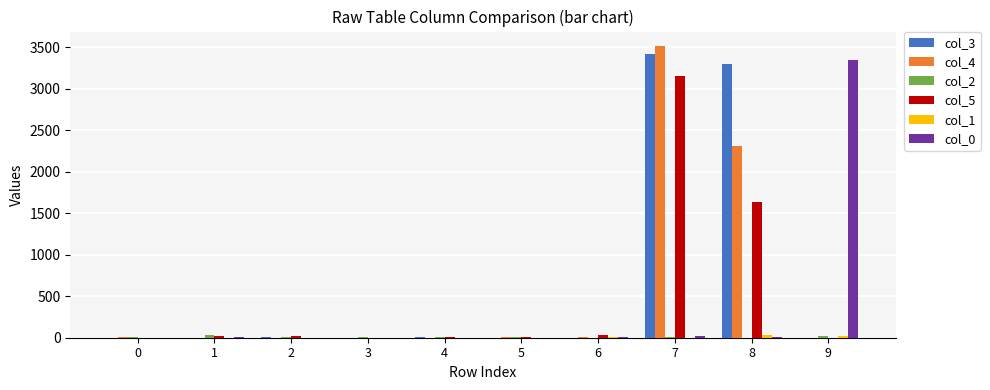

At which category is the sum across all series the highest?

7